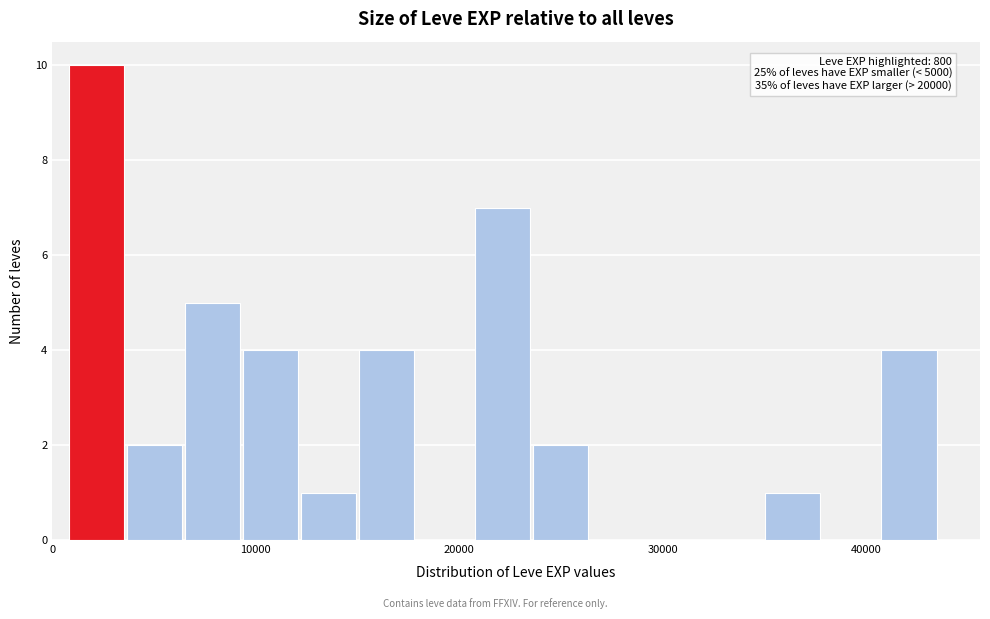

Read against the x-axis, roughly where is the centre of the tallest bar?

2000